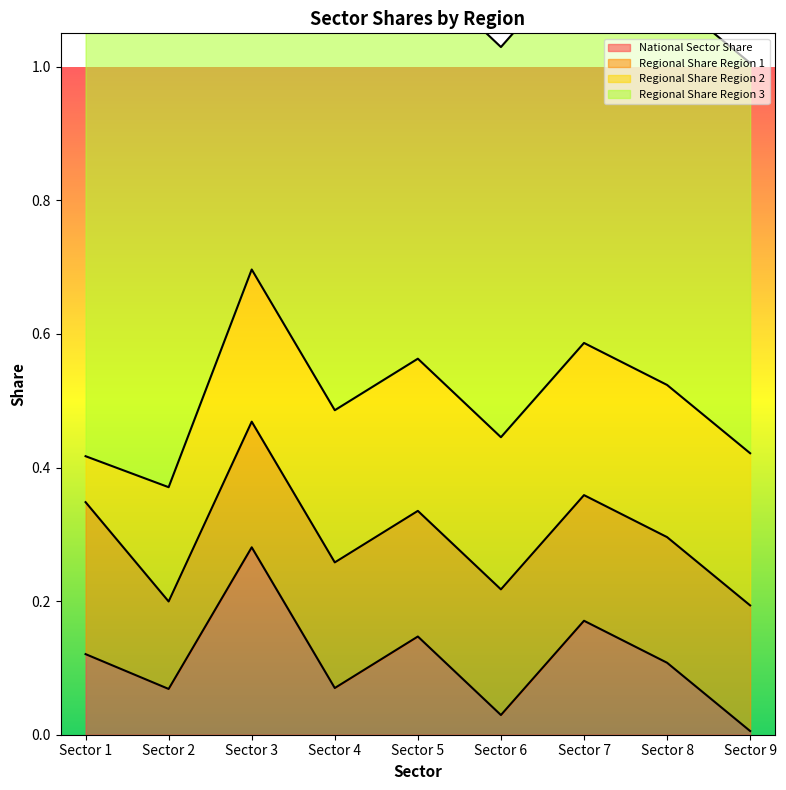

Which has a higher value, Sector 7 or Sector 6?

Sector 7